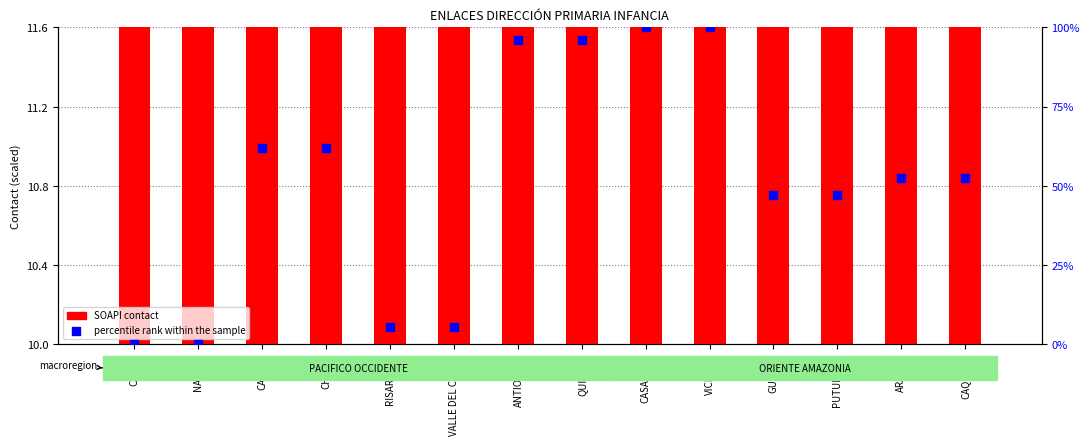

Is the value of SOAPI contact at PUTUMAYO greater than the value of percentile rank within the sample at PUTUMAYO?

No